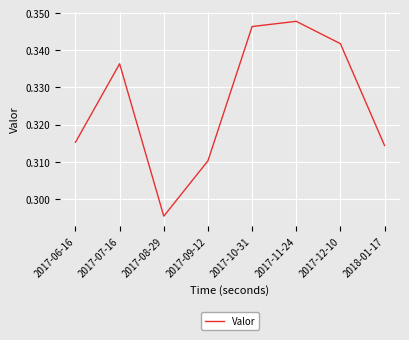

Rank the categories by value from highest to lowest.

2017-11-24, 2017-10-31, 2017-12-10, 2017-07-16, 2017-06-16, 2018-01-17, 2017-09-12, 2017-08-29